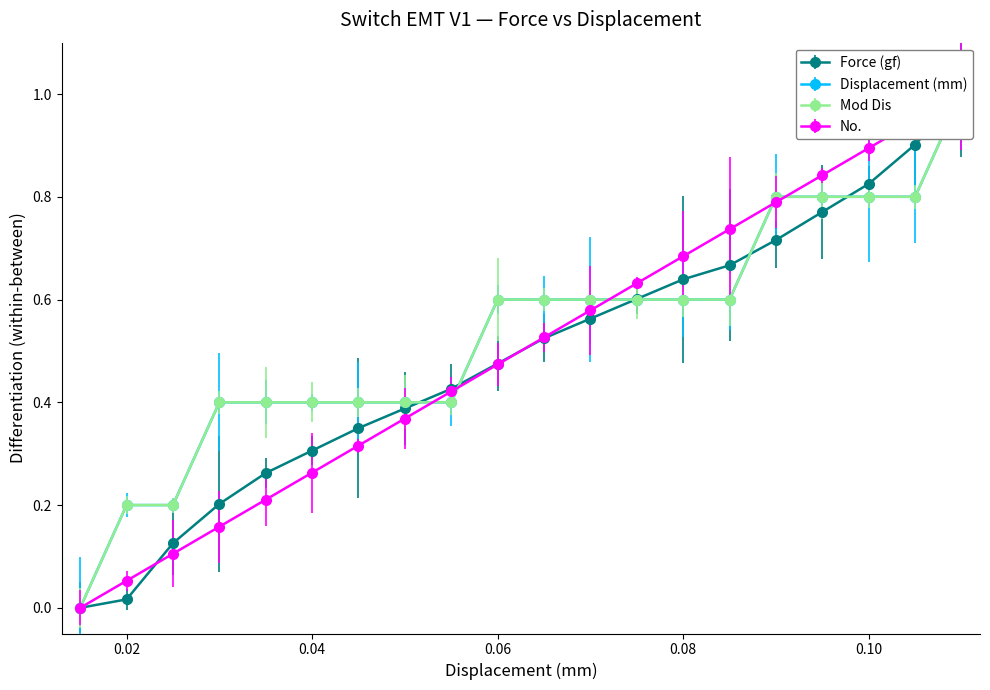

True or false: Force (gf) and Displacement (mm) cross at least once.

True